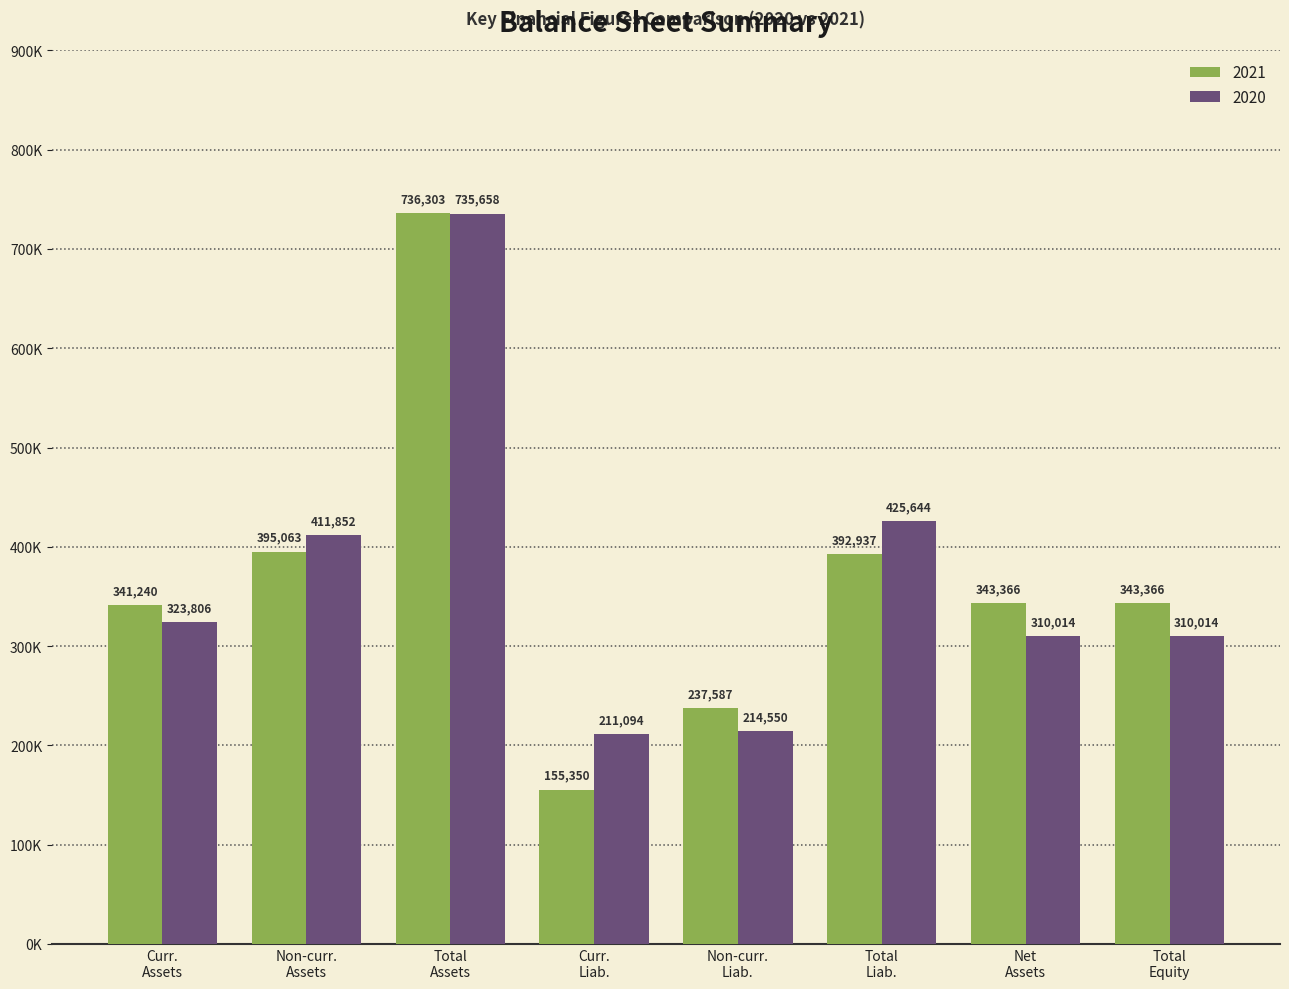

List the labels in order of 2021 value, smallest first.

Curr. Liab., Non-curr. Liab., Curr. Assets, Net Assets, Total Equity, Total Liab., Non-curr. Assets, Total Assets